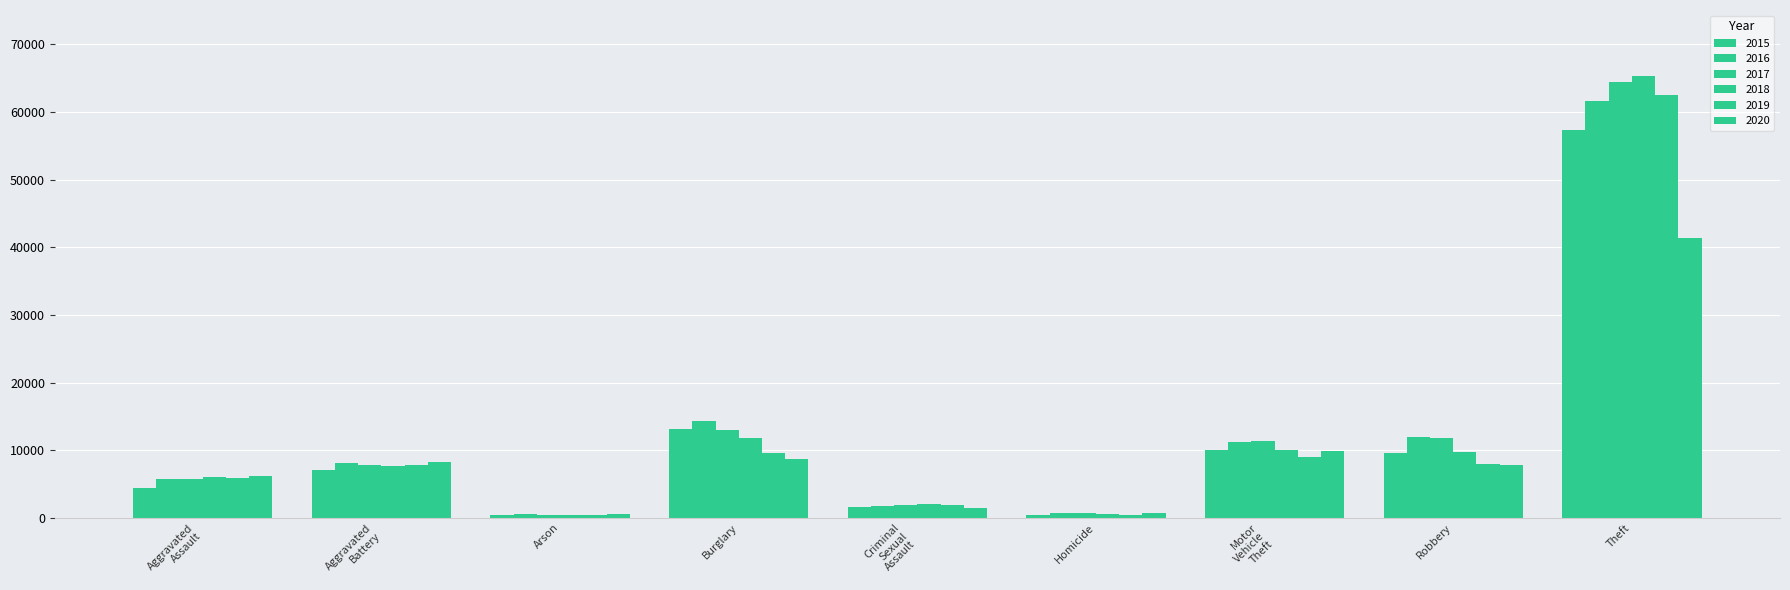

Does the chart contain any negative values?

No